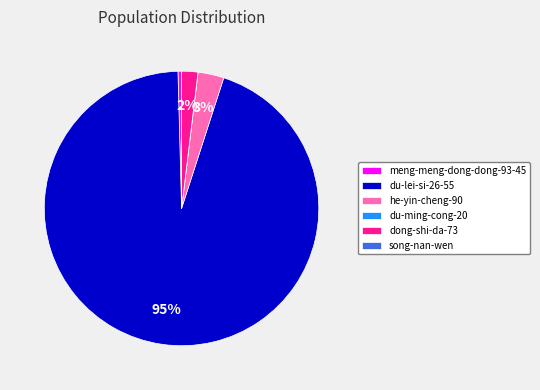

The meng-meng-dong-dong-93-45 slice represents 0% of the pie. True or false?

True